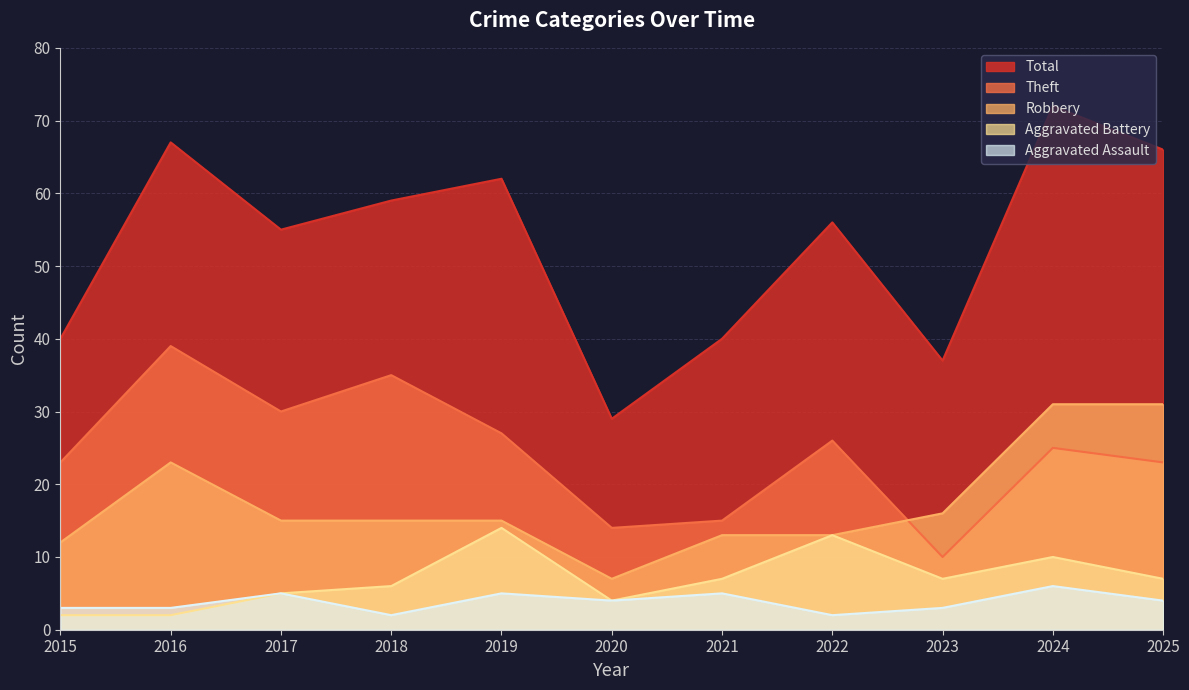

What is the spread (max minus min) of values at 2016?

65